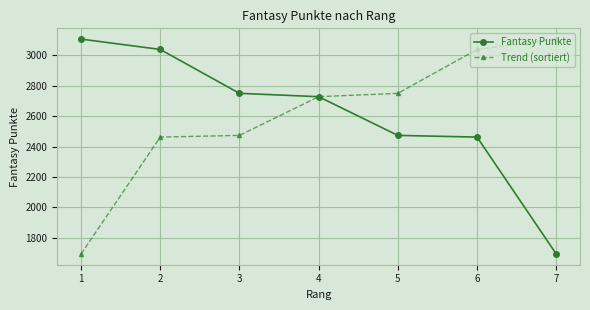

Reading left to right, extract all data points from this chart.

Fantasy Punkte: 3105	3037	2749	2727	2473	2462	1695
Trend (sortiert): 1695	2462	2473	2727	2749	3037	3105